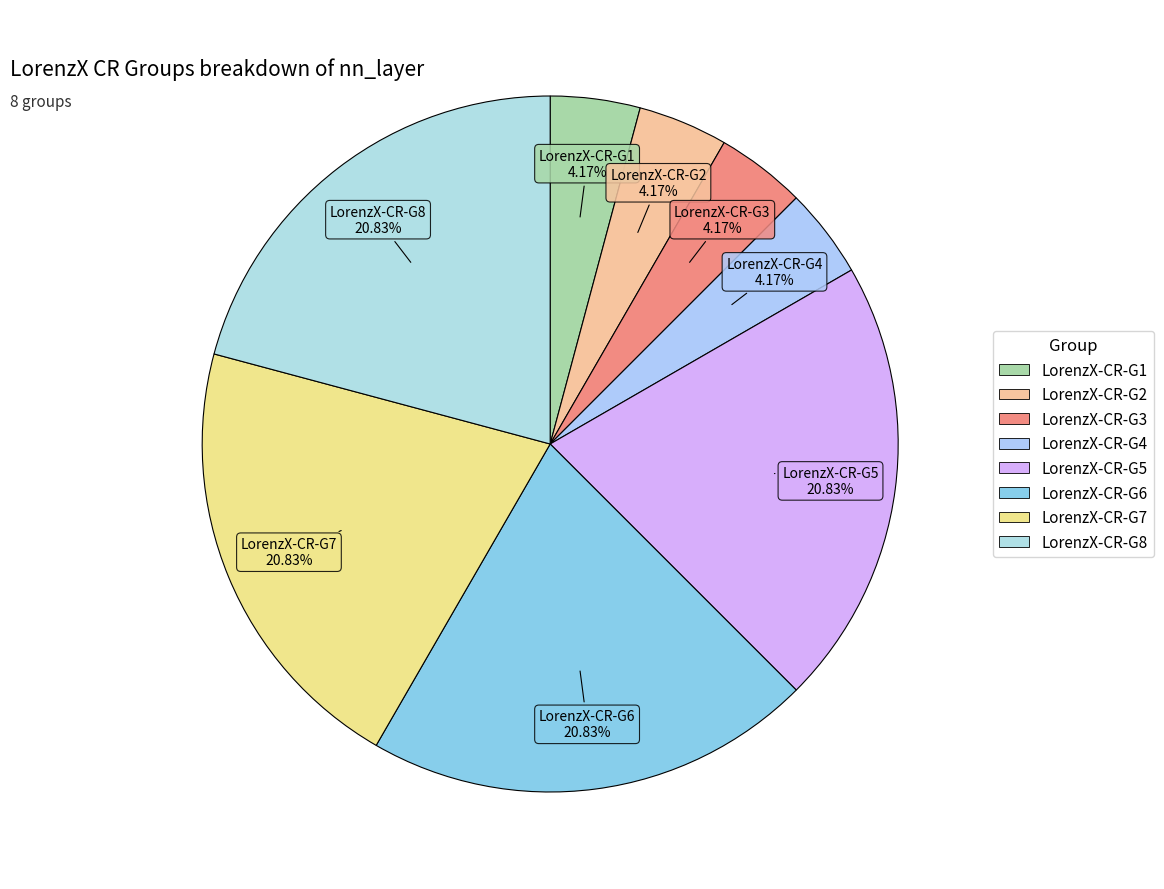

Is it true that LorenzX-CR-G8 is 27% of the pie?

False